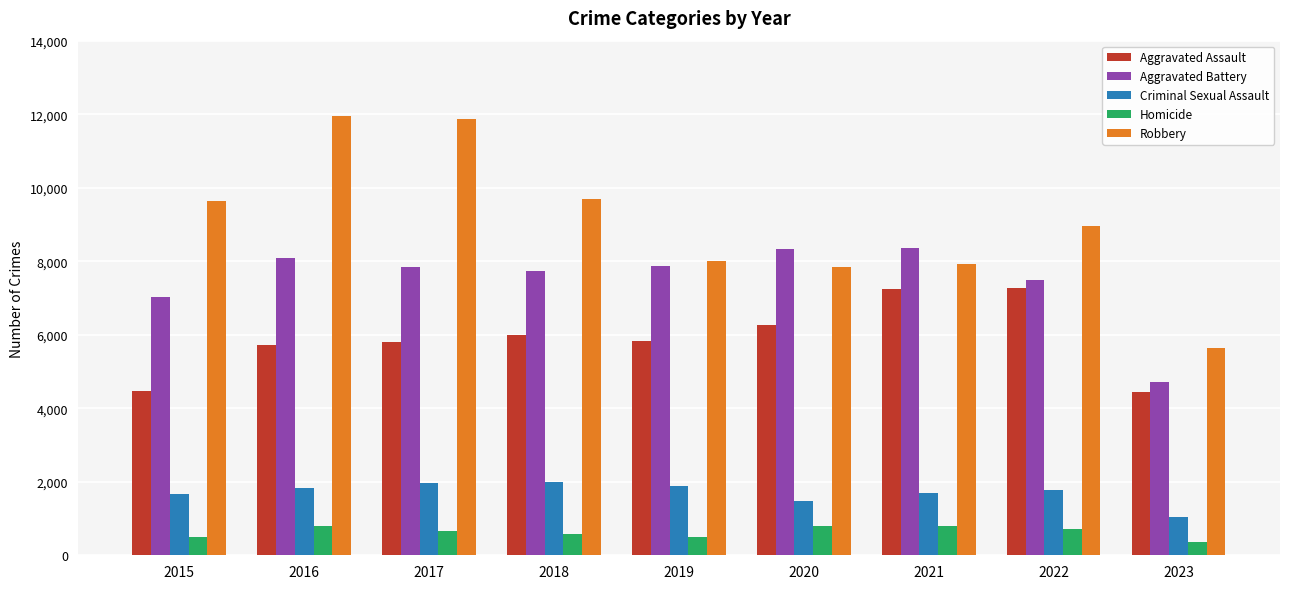

What is the value of the Robbery bar at the 1st from the left?

9638